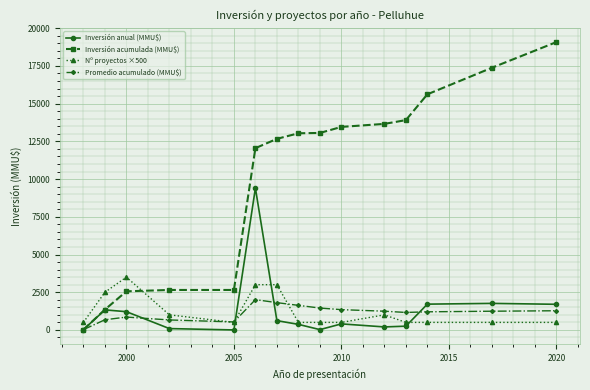

True or false: Inversión anual (MMU$) has more than 0 points higher than both neighbors.

True